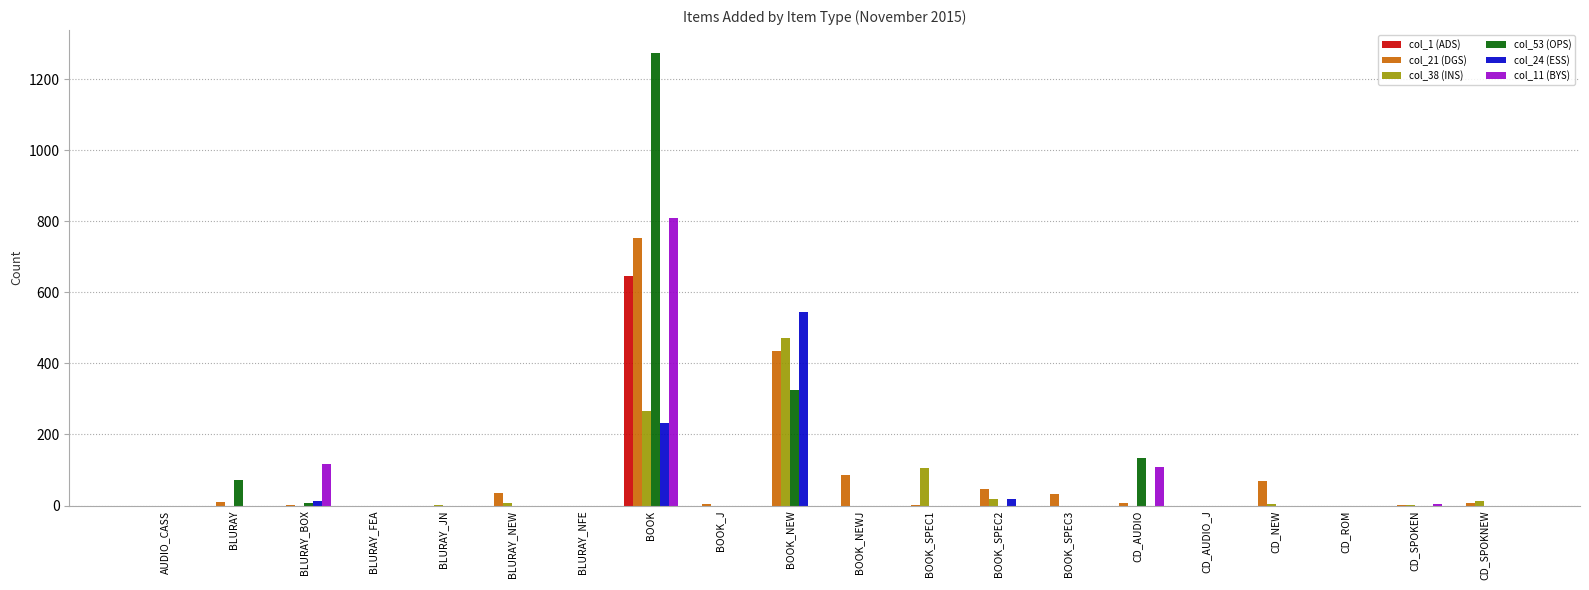

At which category is the sum across all series the highest?

BOOK